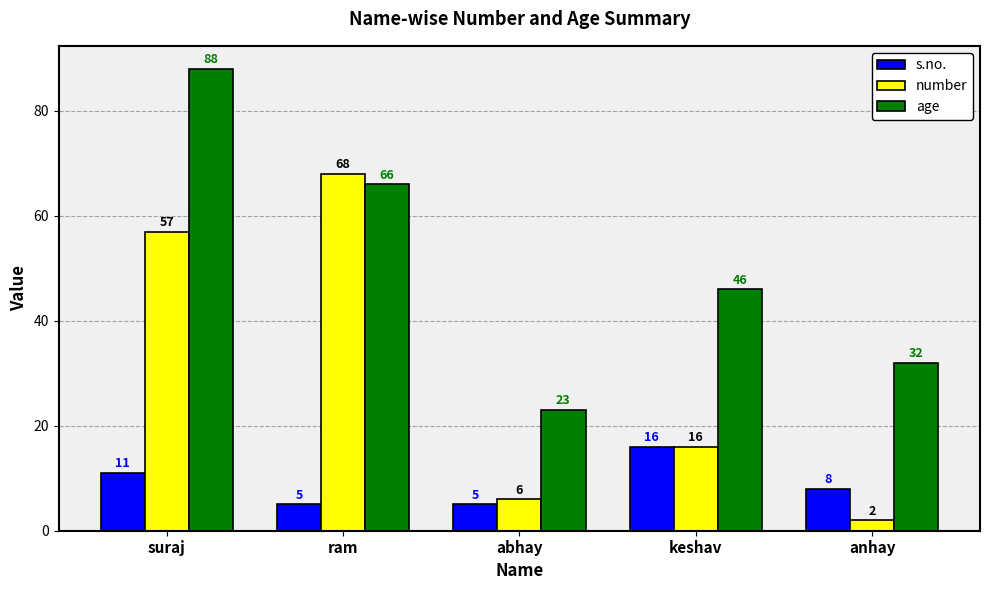

What is the difference between the highest and lowest values at suraj?

77